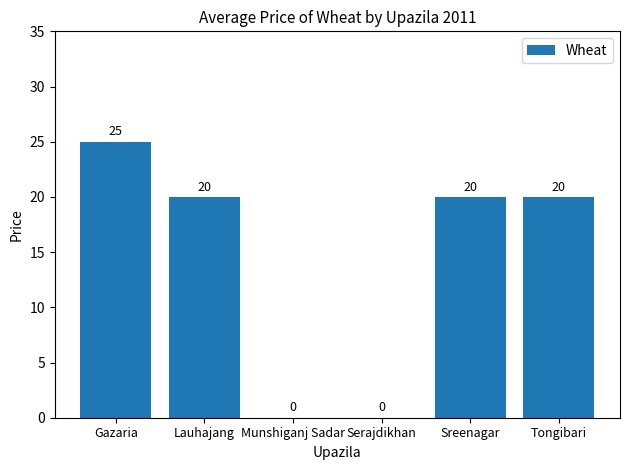

Which category has the highest value across all series?

Gazaria